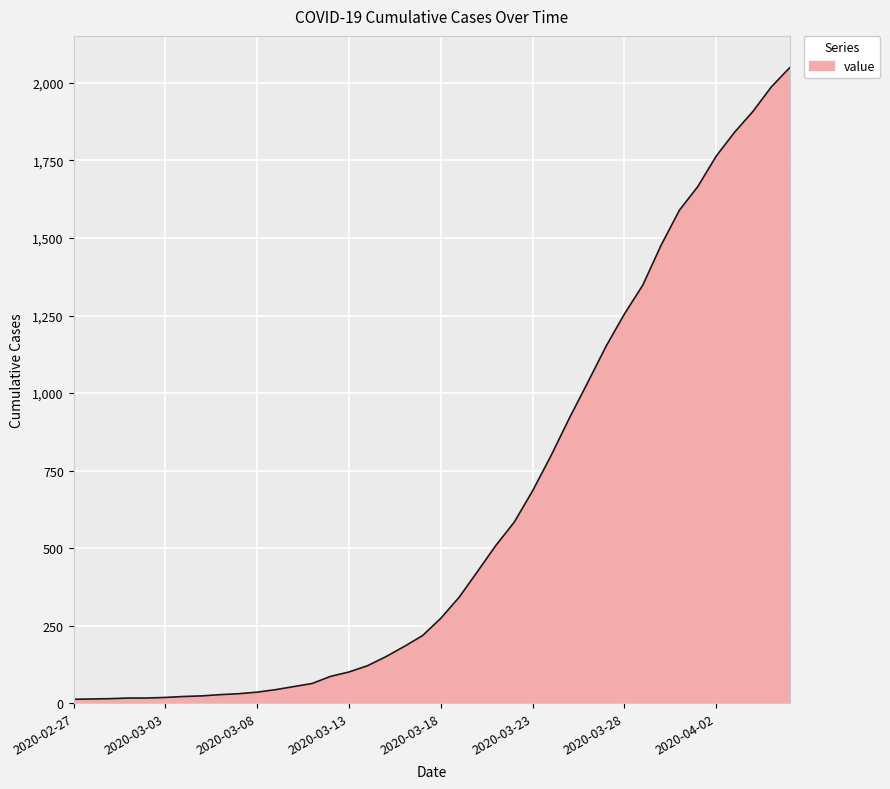

What is the maximum value shown in the chart?

2049